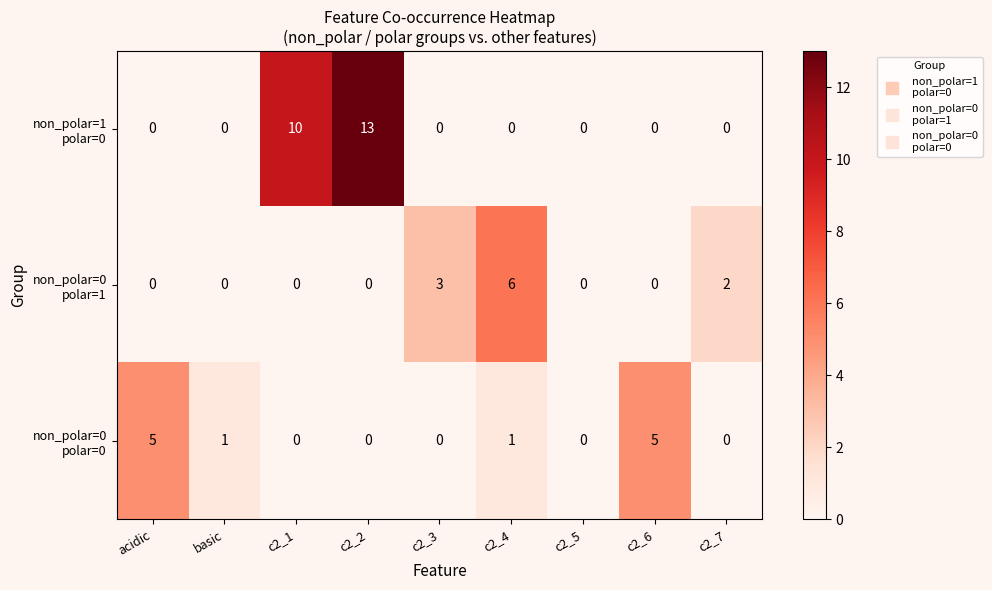

What is the difference between the highest and lowest values at c2_3?

3